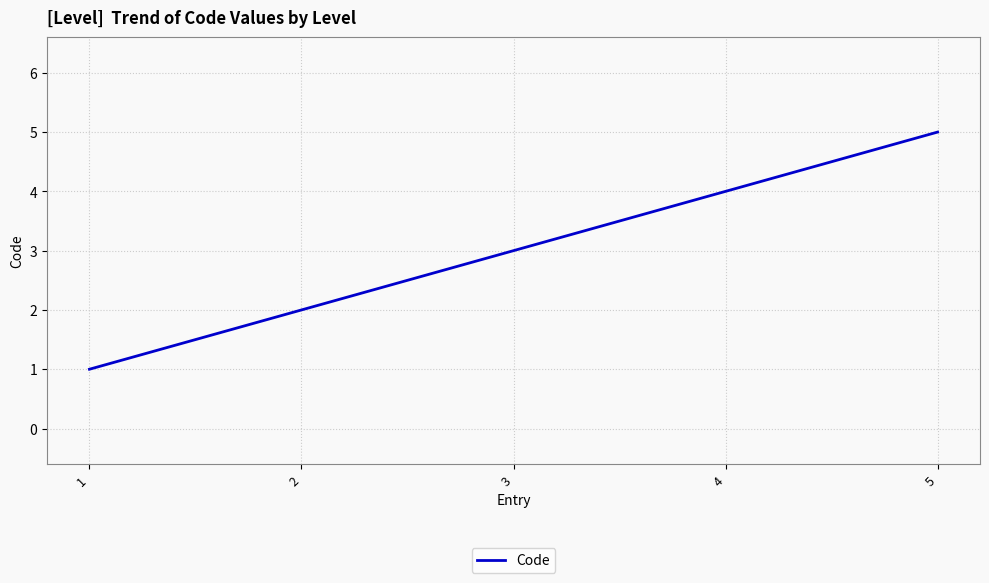

The chart shows a value of 2 at 1. True or false?

False